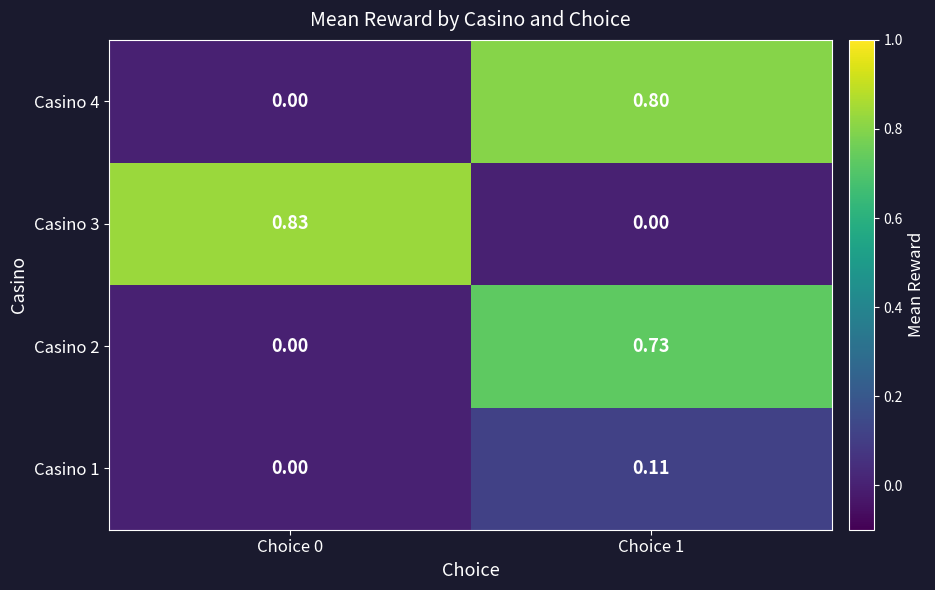

How many values in Casino 1 are above zero?

1